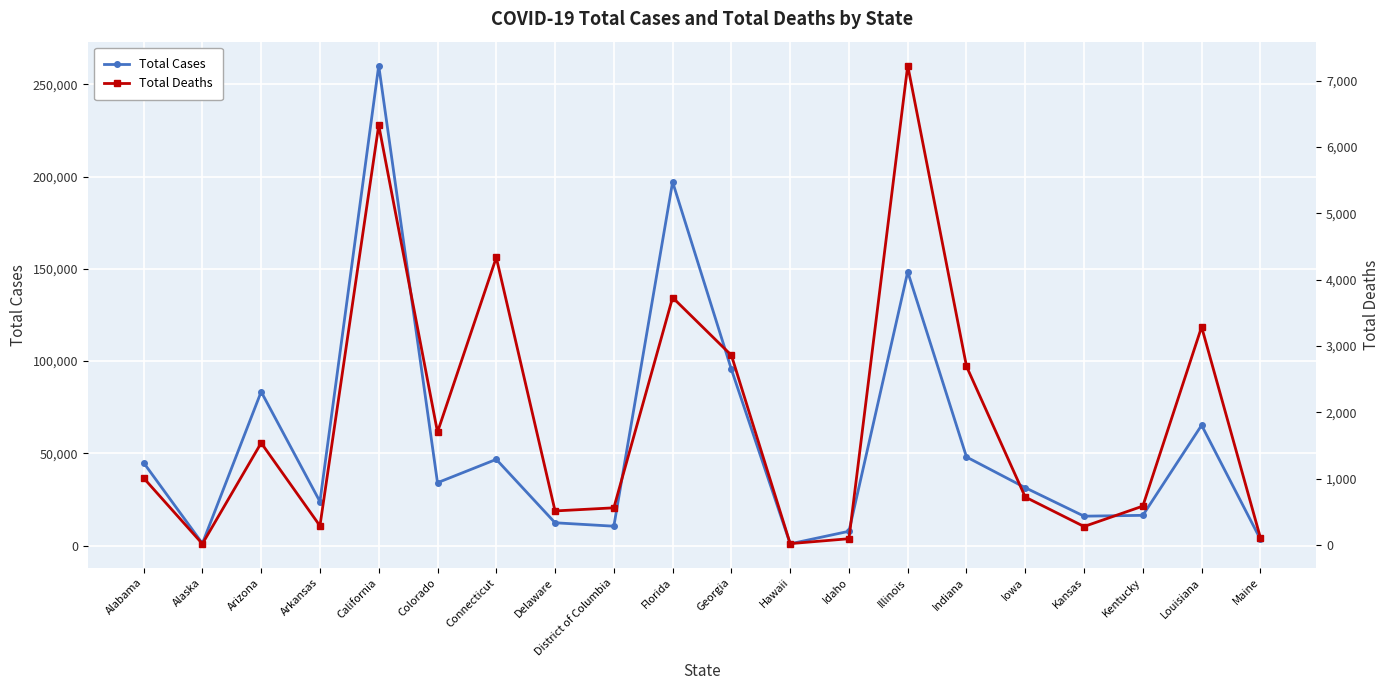

What is the minimum value shown in the chart?

16